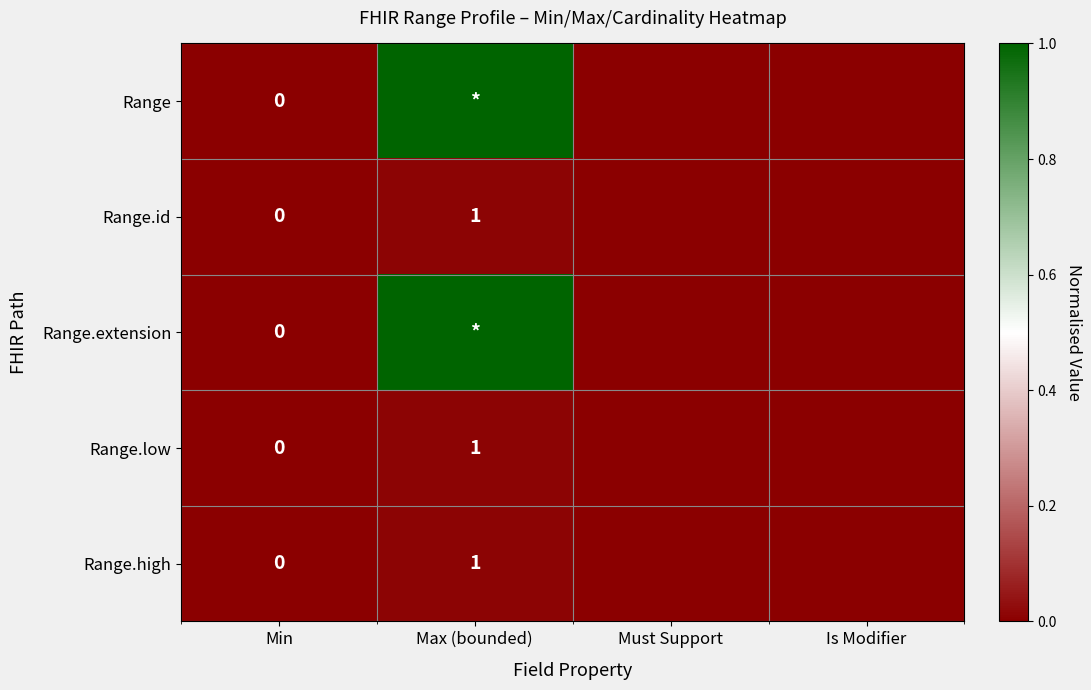

What is the greatest value displayed?

1.0